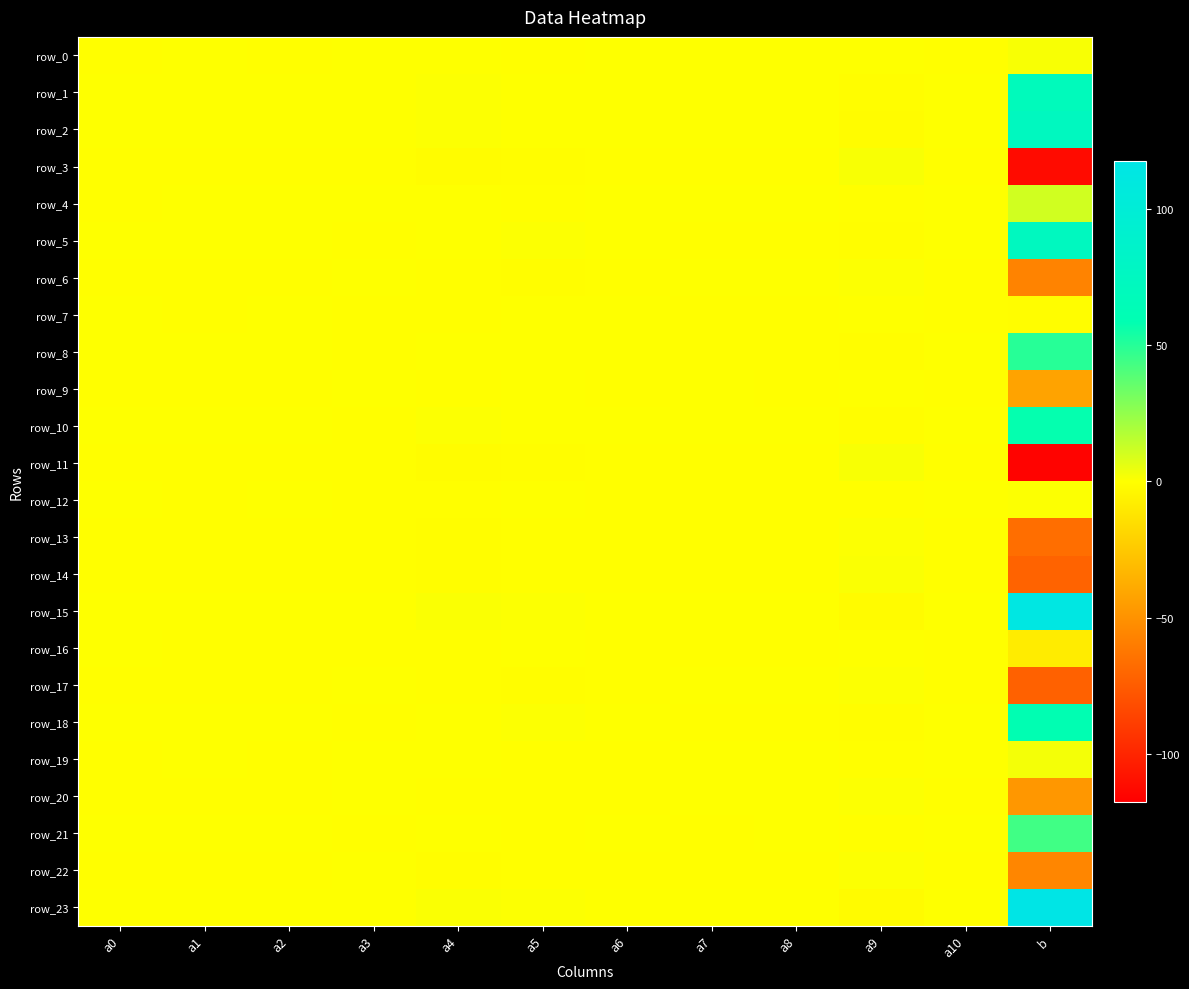

Is the value of row_5 at a1 greater than the value of row_21 at a8?

No